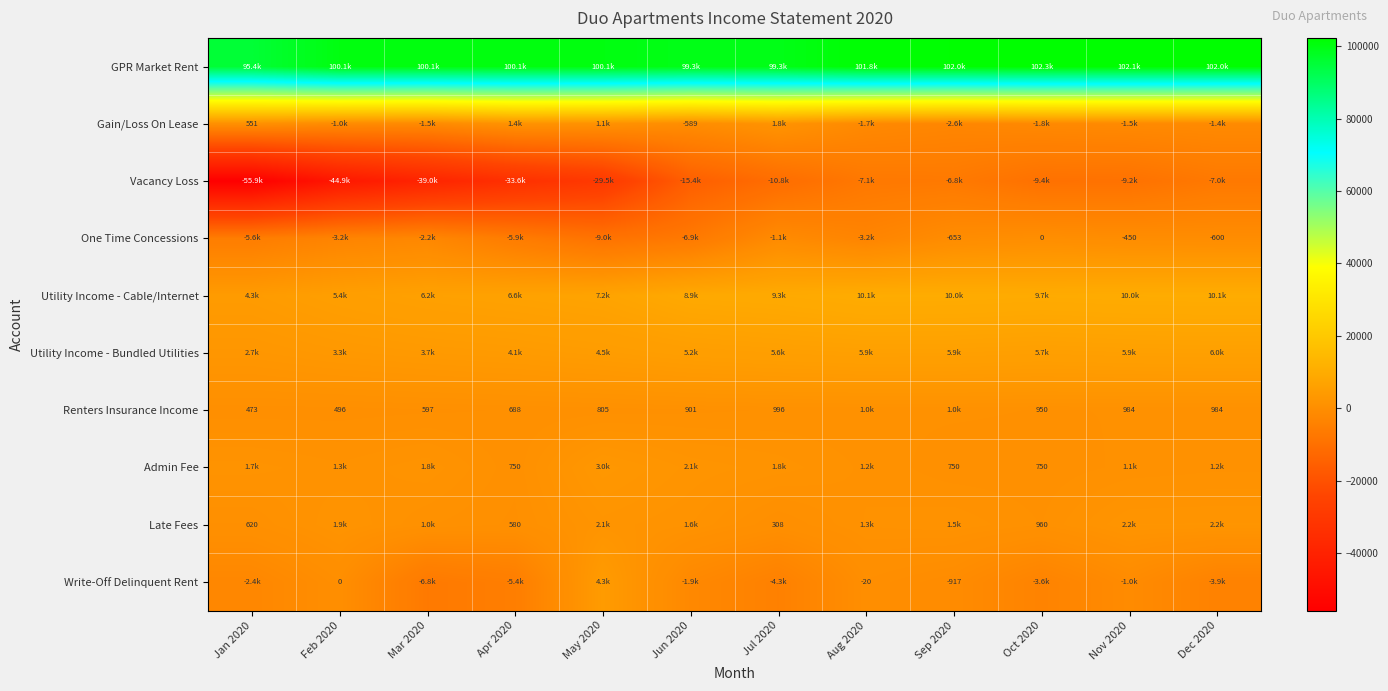

The Vacancy Loss series shows -9372.3 at Oct 2020. True or false?

True